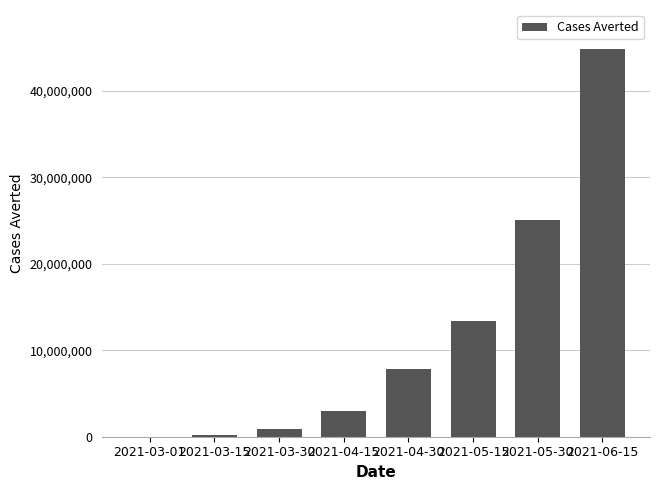

Between 2021-04-30 and 2021-05-30, which is larger?

2021-05-30